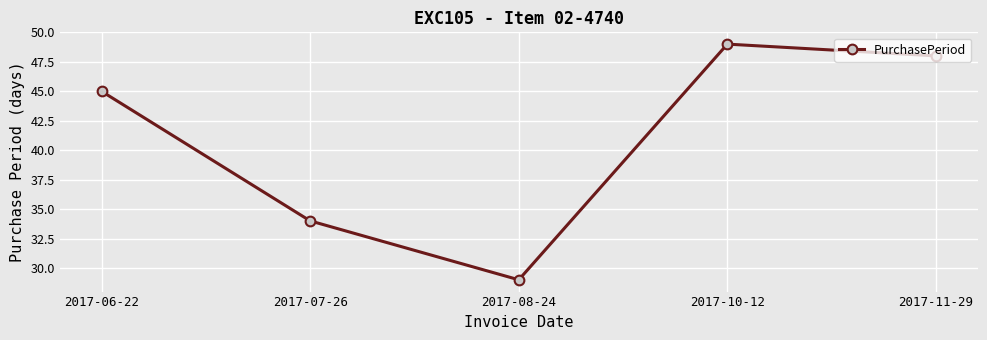

Reading left to right, list all the values displayed in this chart.

2017-06-22=45	2017-07-26=34	2017-08-24=29	2017-10-12=49	2017-11-29=48